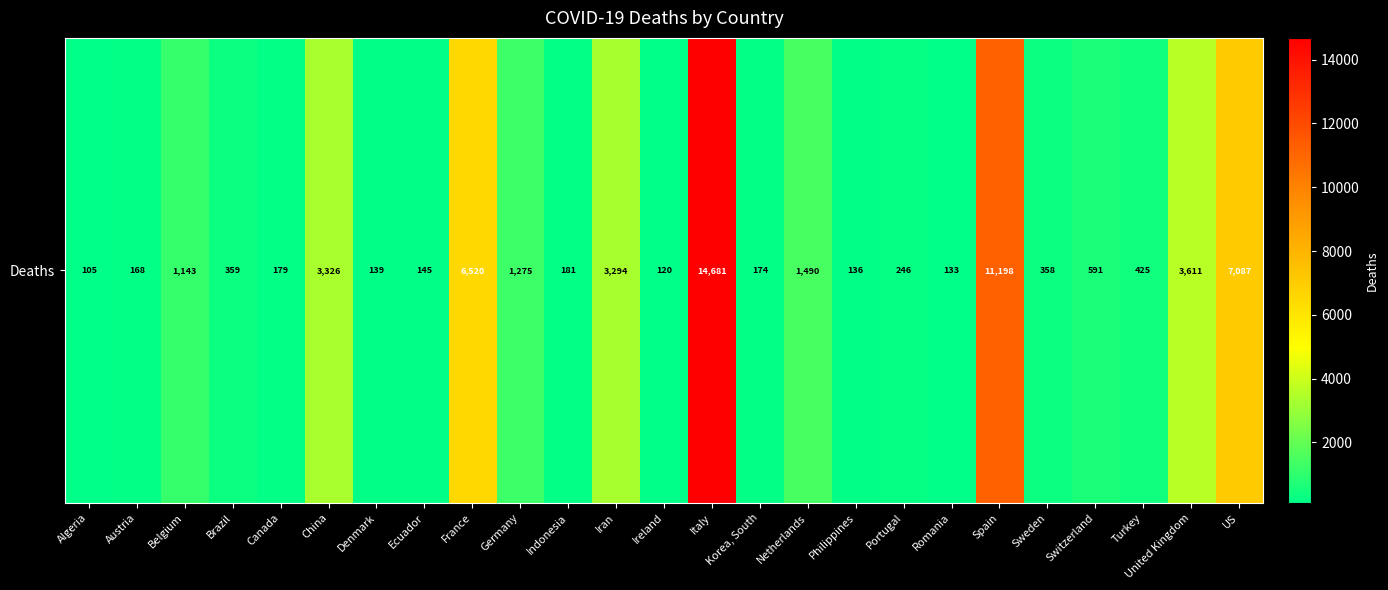

What is the approximate value at Denmark?

139